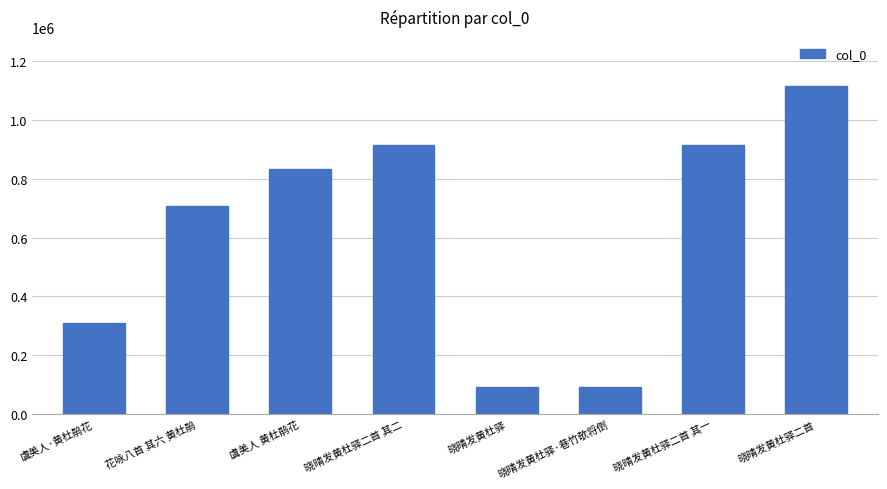

Which has a higher value, 虞美人 黄杜鹃花 or 晓晴发黄杜驿二首 其二?

晓晴发黄杜驿二首 其二